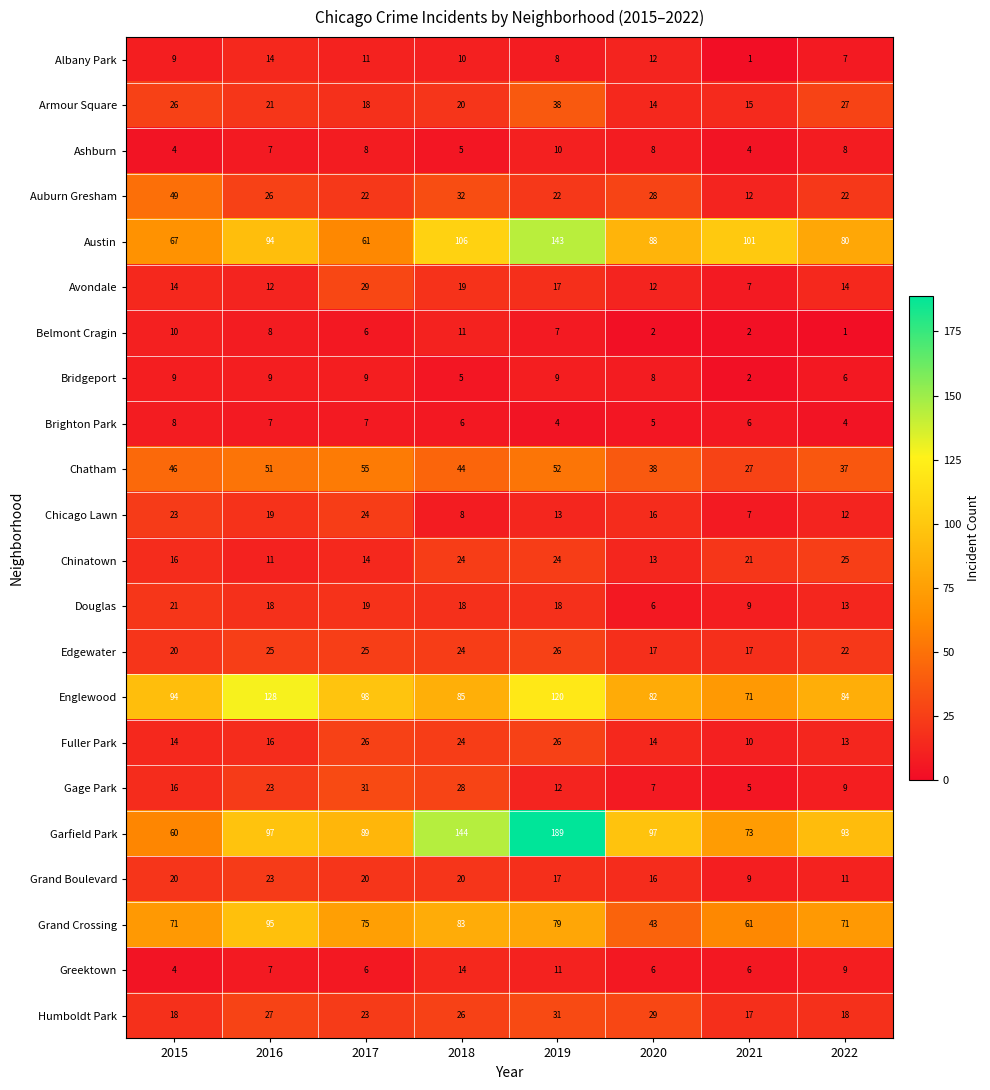

How many categories are shown in the chart?

8